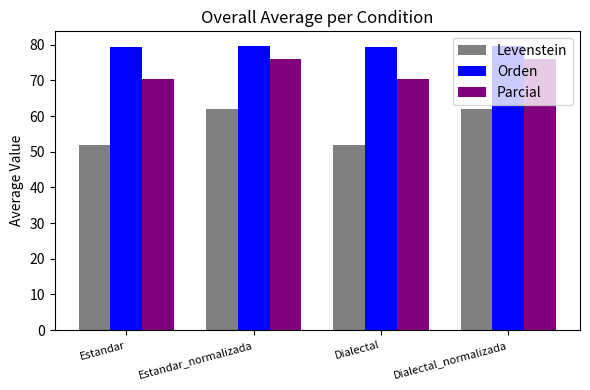

Reading right to left, list all the values displayed in this chart.

Levenstein: Dialectal_normalizada=62.0	Dialectal=52.0	Estandar_normalizada=62.0	Estandar=52.0
Orden: Dialectal_normalizada=79.8	Dialectal=79.3	Estandar_normalizada=79.8	Estandar=79.3
Parcial: Dialectal_normalizada=75.9	Dialectal=70.3	Estandar_normalizada=75.9	Estandar=70.3